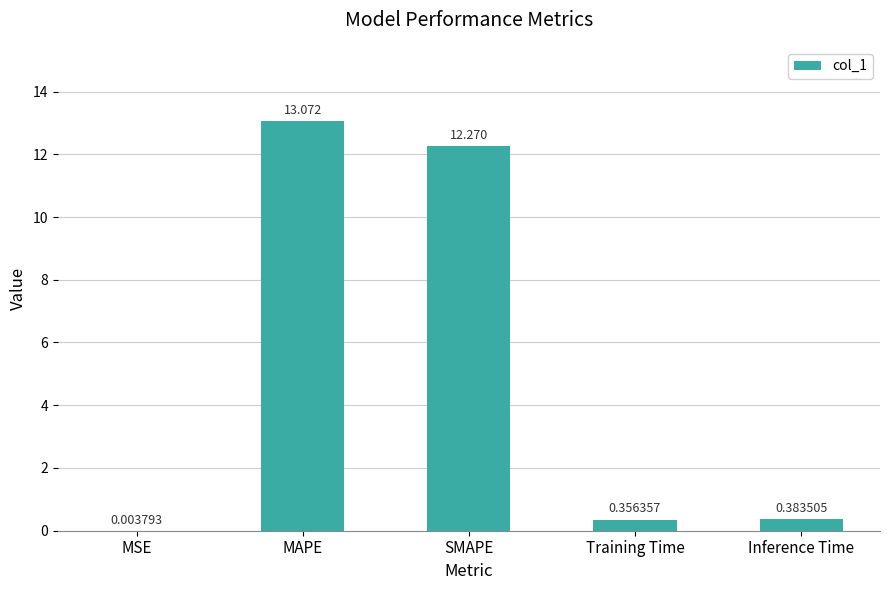

Which has a higher value, Inference Time or MAPE?

MAPE